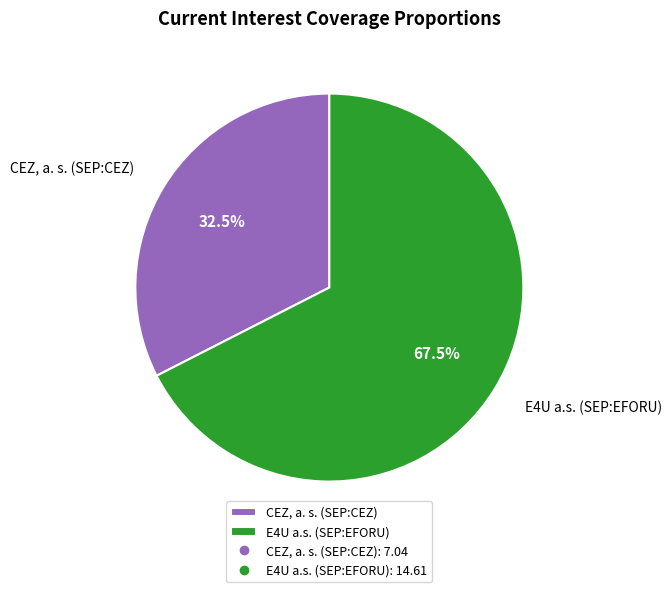

What portion of the pie excludes CEZ, a. s. (SEP:CEZ)?

67.5%